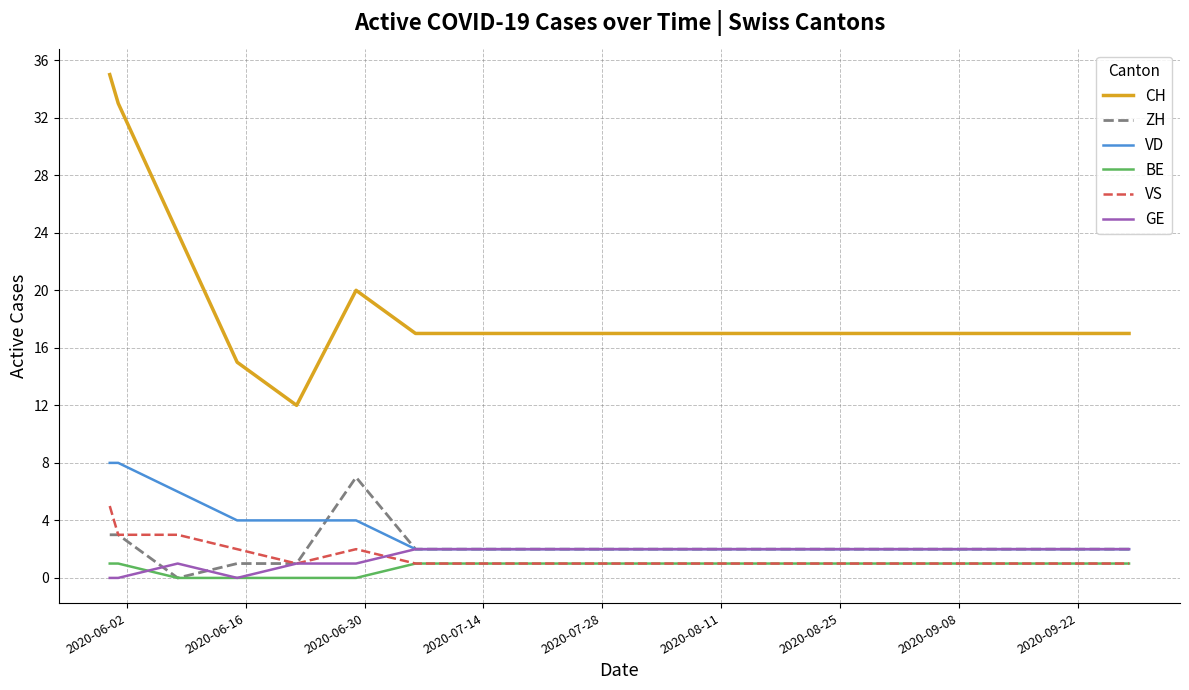

What is the greatest value displayed?

35